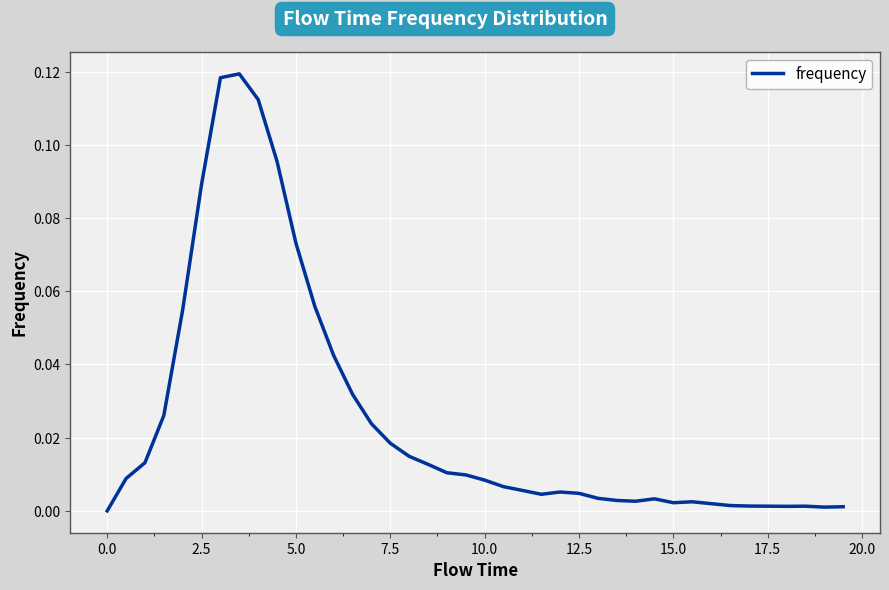

How many lines are shown in the chart?

1